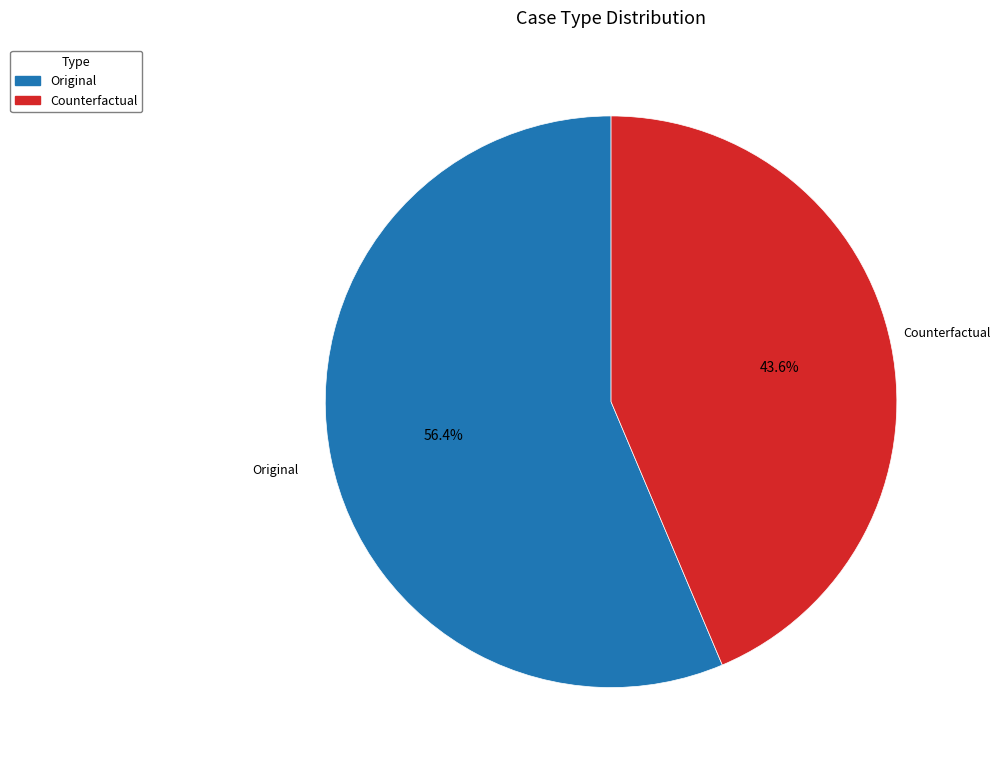

Combined, what portion of the pie is Counterfactual and Original?

100.0%